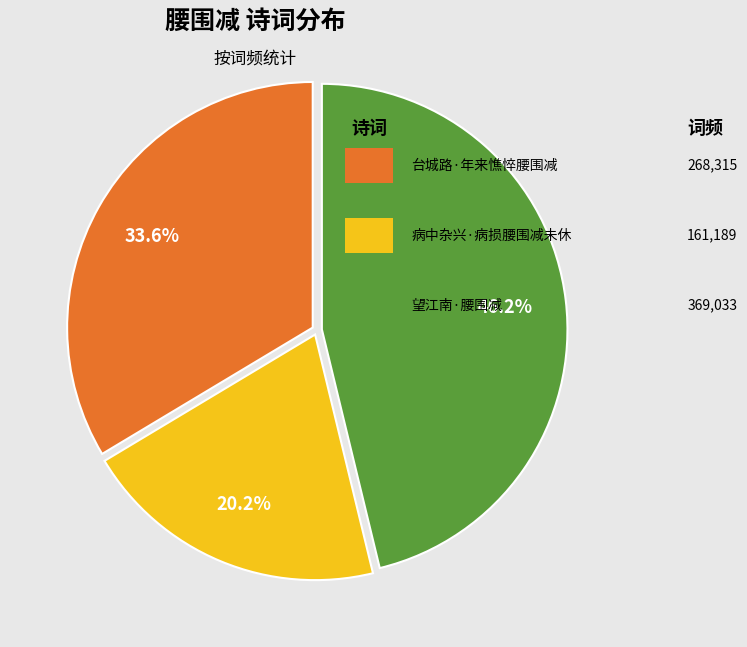

Does any single category account for the majority?

No